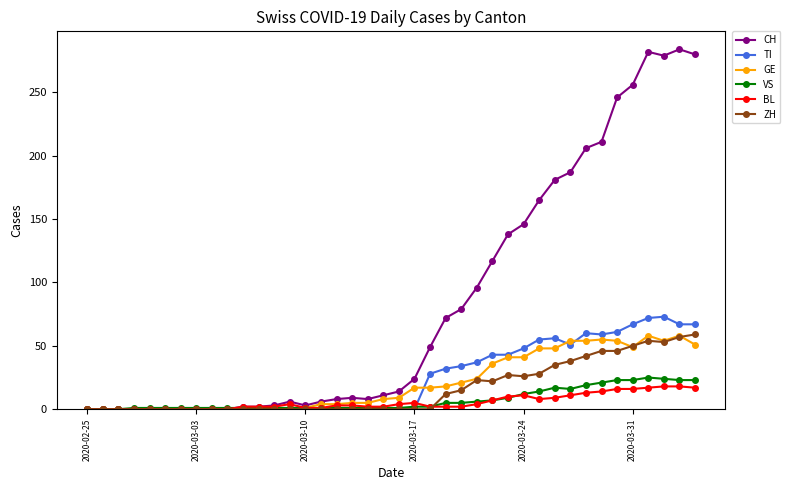

True or false: VS has more than 1 points higher than both neighbors.

True